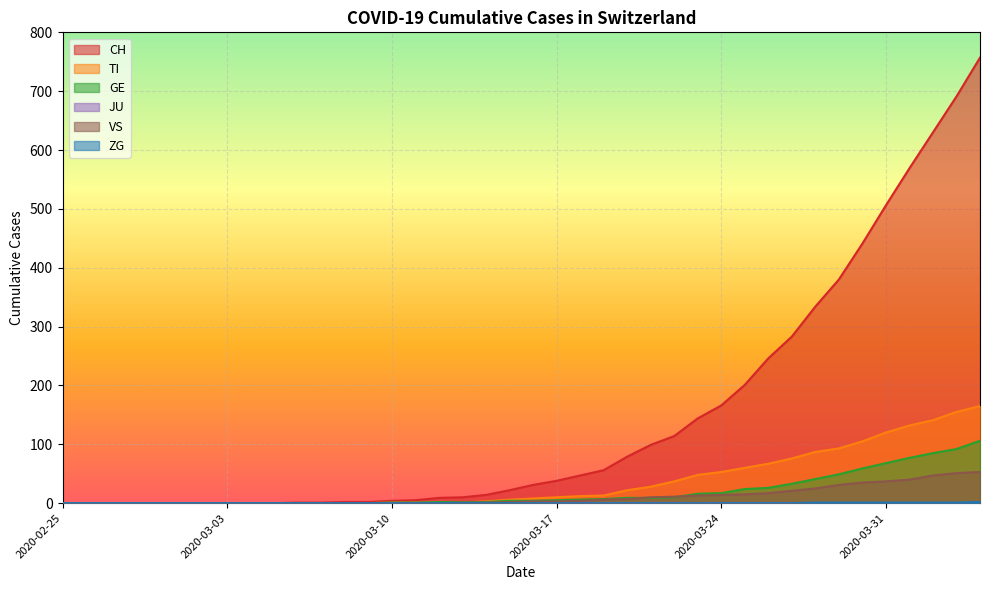

Reading left to right, what are all the values shown in this chart?

CH: 0	0	0	0	0	0	0	0	0	0	1	1	2	2	4	5	9	10	14	22	31	38	47	56	79	99	114	144	166	201	246	283	334	380	441	506	569	630	691	757
TI: 0	0	0	0	0	0	0	0	0	0	0	0	0	0	1	1	1	1	3	6	8	10	12	13	22	28	37	48	53	60	67	76	87	93	105	120	132	141	155	165
GE: 0	0	0	0	0	0	0	0	0	0	0	0	0	0	1	1	2	2	2	4	4	5	6	7	9	9	10	16	17	24	26	33	41	49	59	68	77	85	92	106
VS: 0	0	0	0	0	0	0	0	0	0	0	0	0	0	0	0	0	1	1	2	3	3	4	6	7	10	11	13	14	15	17	21	25	31	35	37	40	47	51	53
ZG: 0	0	0	0	0	0	0	0	0	0	0	0	0	0	0	0	0	0	0	0	0	0	0	0	0	0	0	0	0	0	0	0	1	1	1	1	1	1	1	2